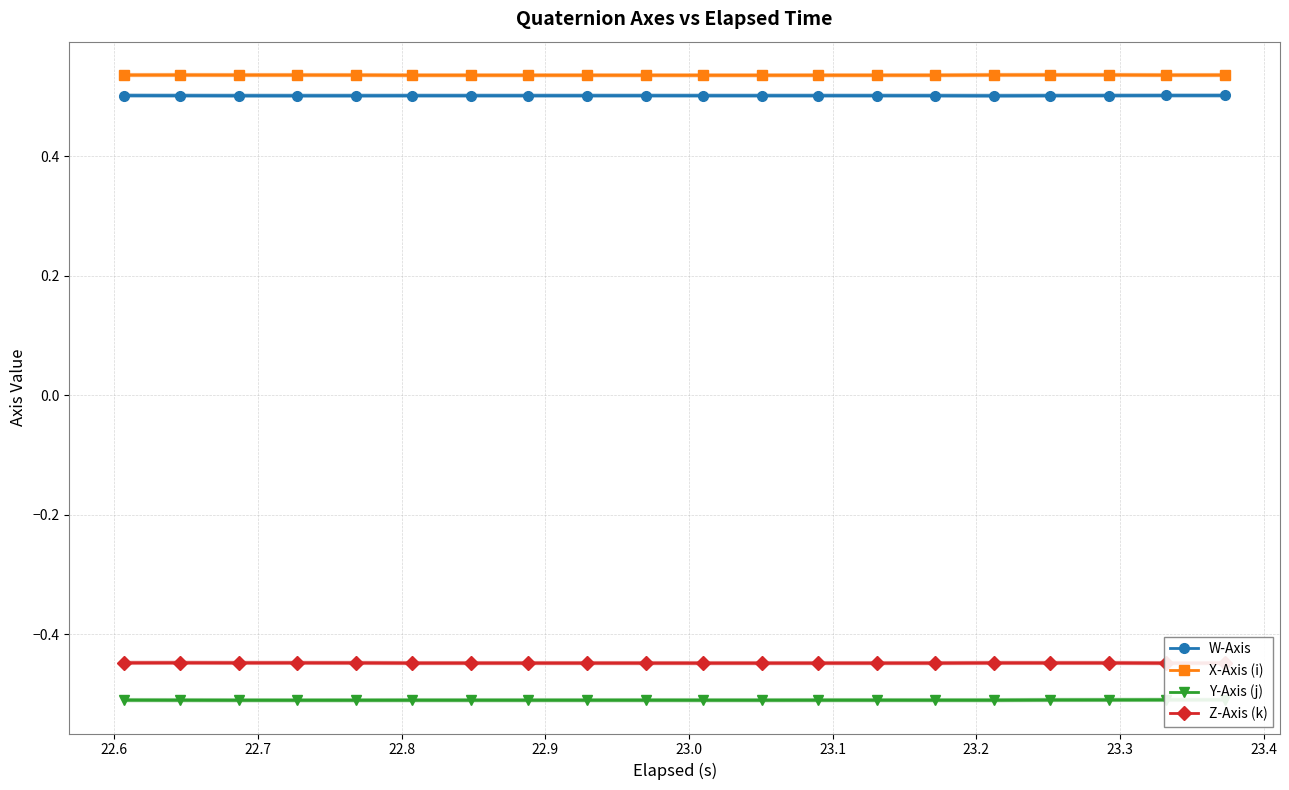

How many X-Axis (i) values are between 0 and 1?

20